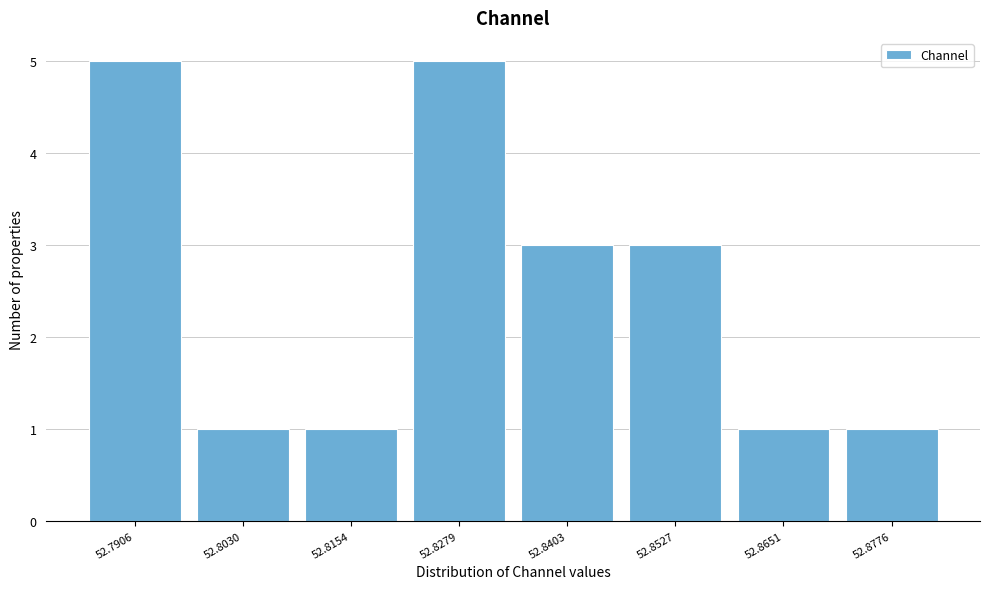

Reading left to right, transcribe all the data shown in this chart.

52.7906=5	52.8030=1	52.8154=1	52.8279=5	52.8403=3	52.8527=3	52.8651=1	52.8776=1